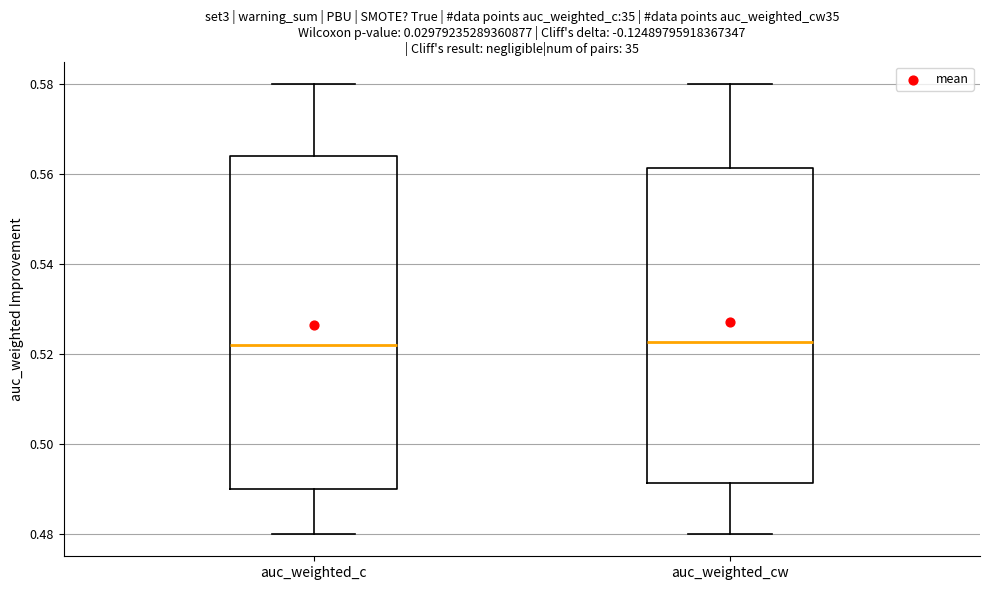

Reading left to right, transcribe this box plot: for each box, give where its median line is, the range the box spans, and where its two whiskers end, as read against the y-axis. The values are not printed on the chart, so give them approximately, as read against the axis.

auc_weighted_c: median 0.522, box 0.490 to 0.564, whiskers 0.480 to 0.580
auc_weighted_cw: median 0.522, box 0.492 to 0.562, whiskers 0.480 to 0.580